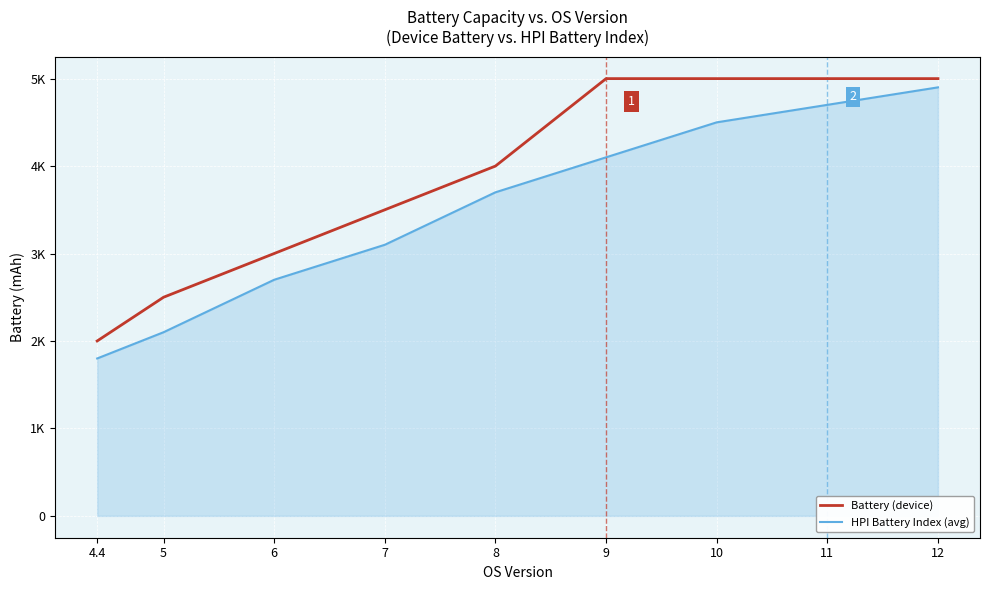

Reading right to left, list all the values displayed in this chart.

Battery (device): 12=5000	11=5000	10=5000	9=5000	8=4000	7=3500	6=3000	5=2500	4.4=2000
HPI Battery Index (avg): 12=4900	11=4700	10=4500	9=4100	8=3700	7=3100	6=2700	5=2100	4.4=1800